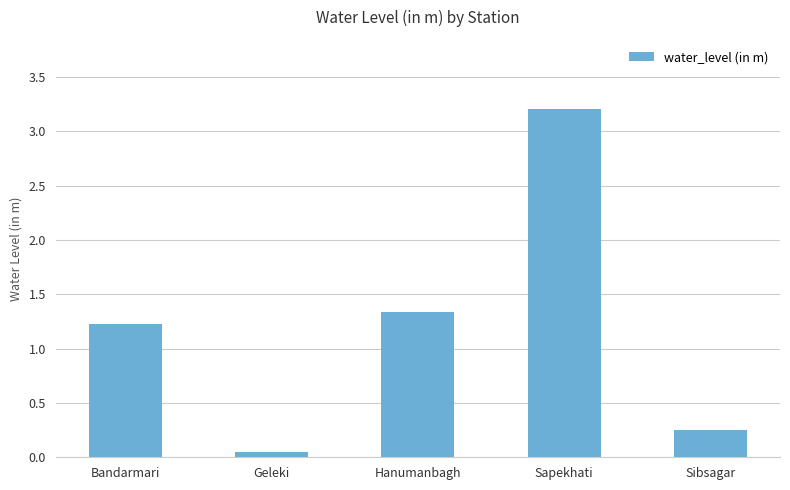

True or false: the data shows 1.3 at Sapekhati.

False